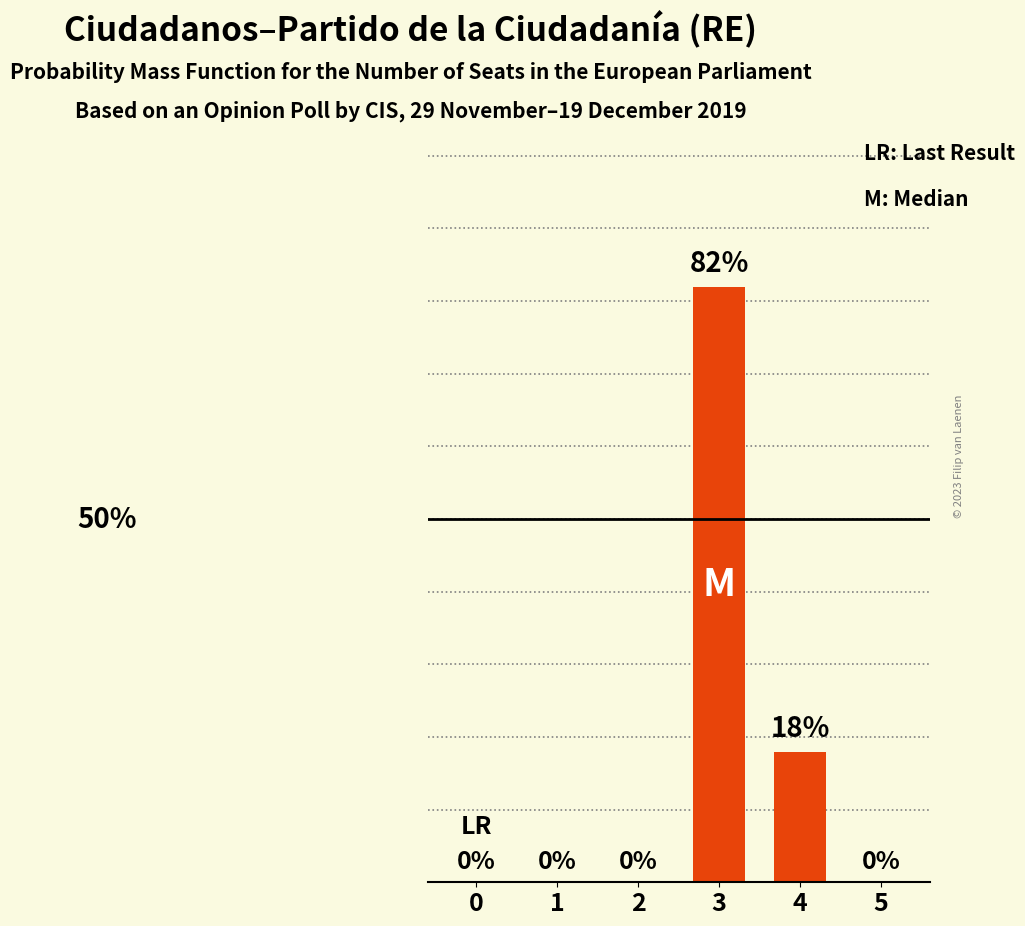

What is the difference between the values at 1 and 3?

0.8